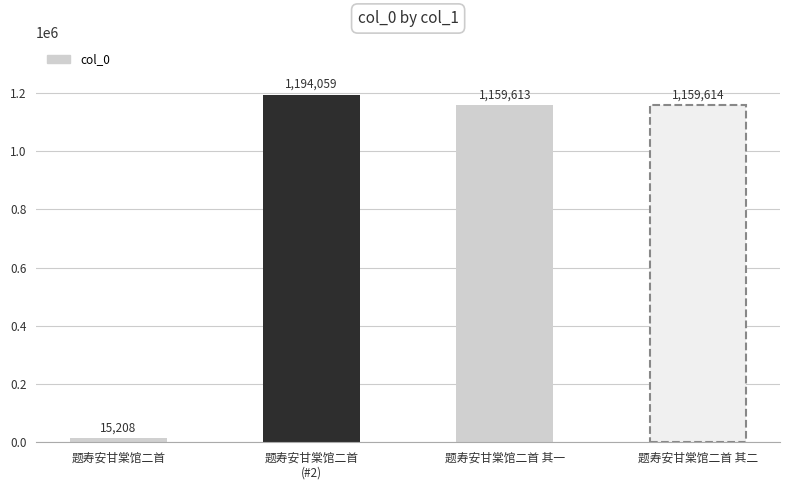

Which has a higher value, 题寿安甘棠馆二首 or 题寿安甘棠馆二首 其二?

题寿安甘棠馆二首 其二